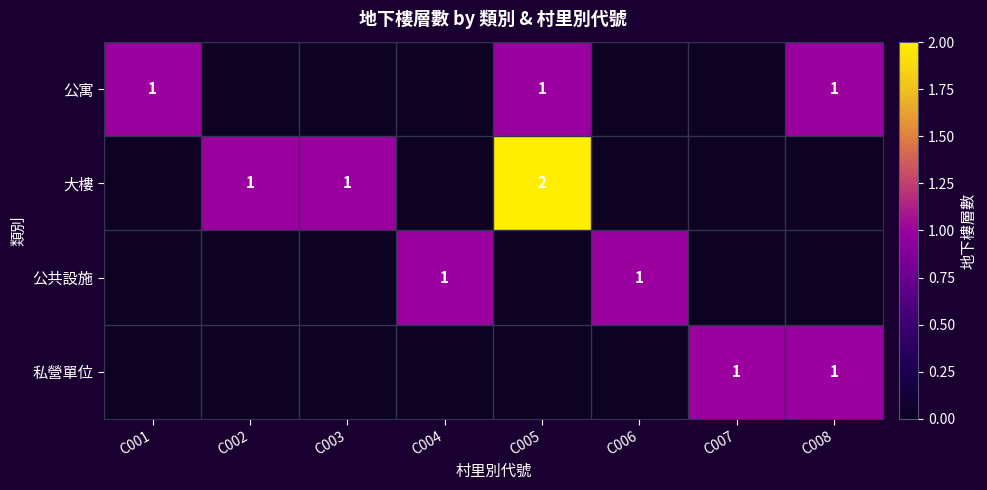

At which category does the chart reach its minimum across all series?

C002